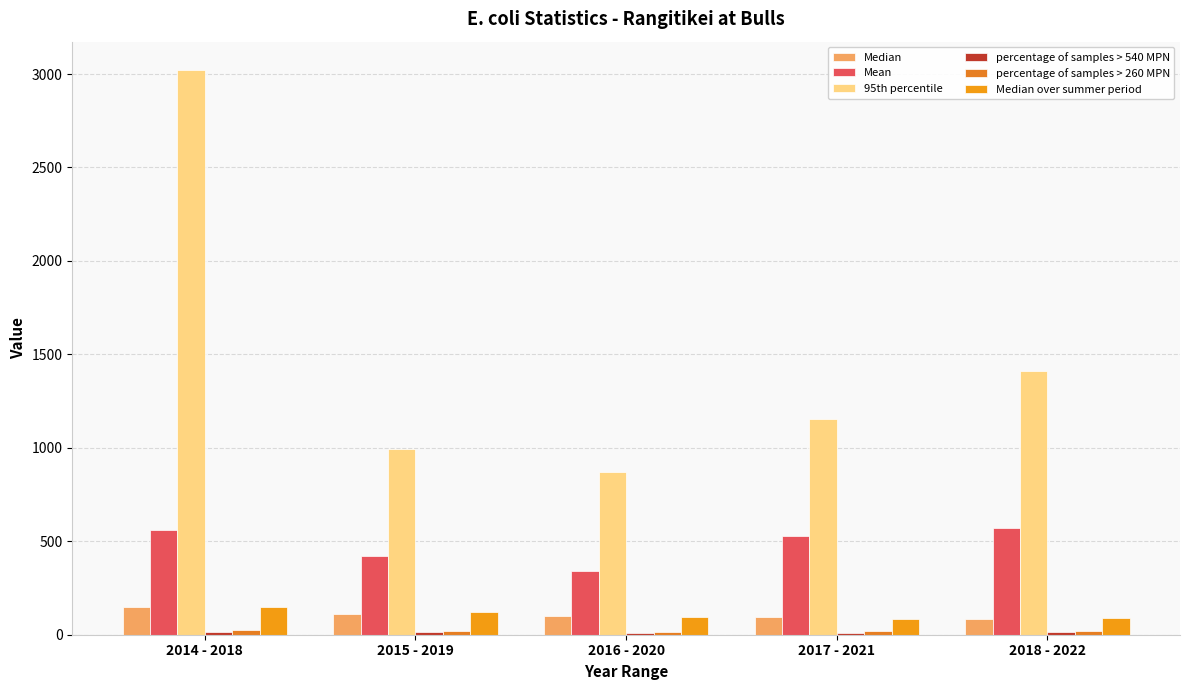

What is the label of the 5th bar from the left?

2018 - 2022